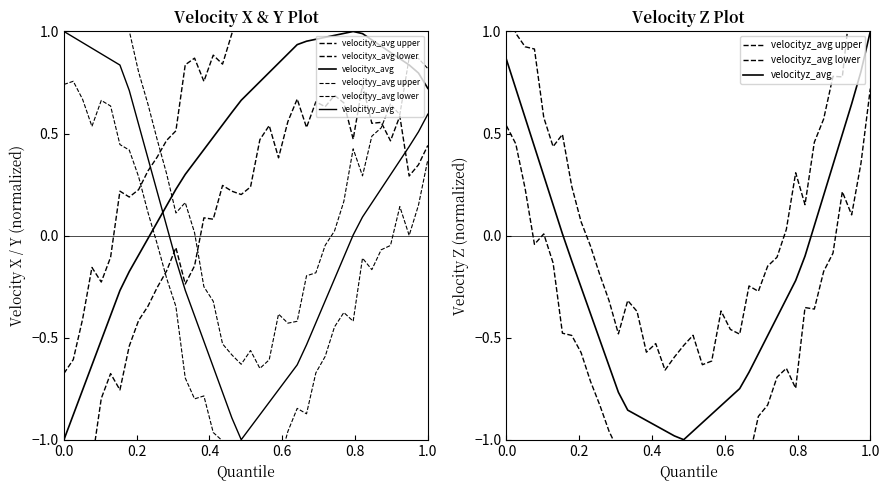

True or false: velocityy_avg and velocityz_avg cross at least once.

True